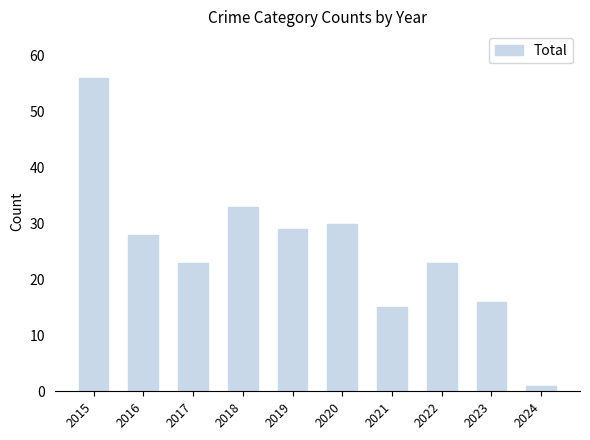

Which category has the lowest value across all series?

2024